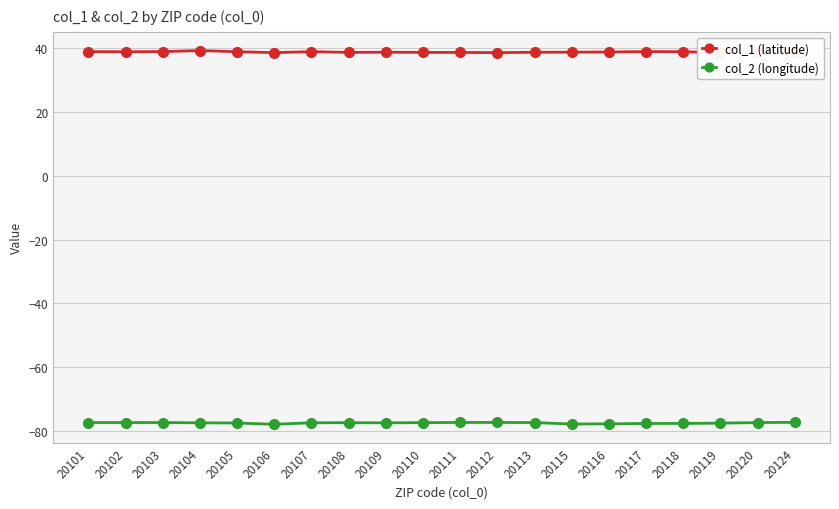

At which category does col_1 (latitude) reach its first local peak?

20104